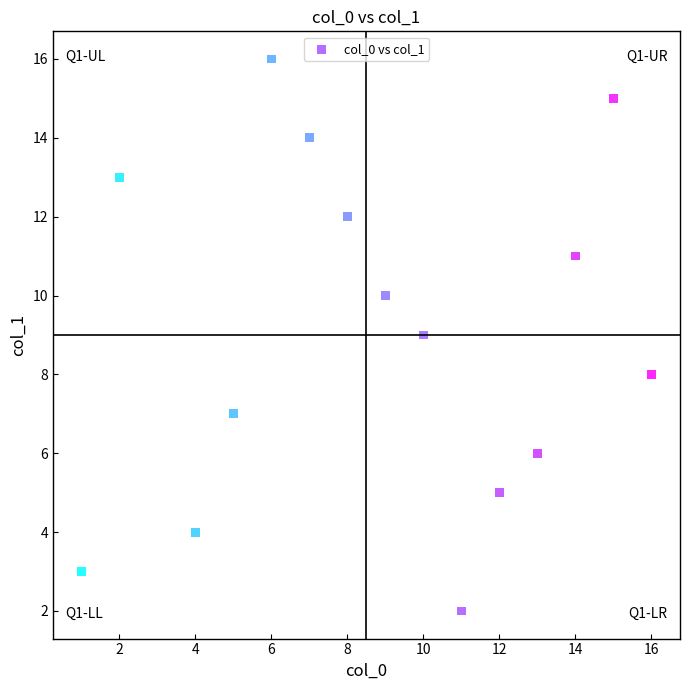

What is the range of X values (max minus min)?

15